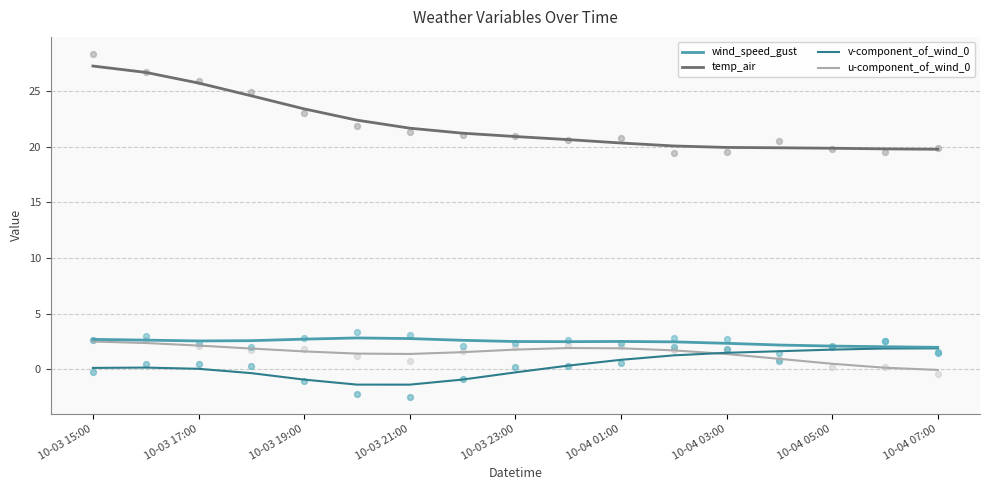

Is the value of temp_air at 10-04 07:00 greater than the value of v-component_of_wind_0 at 10-04 07:00?

Yes